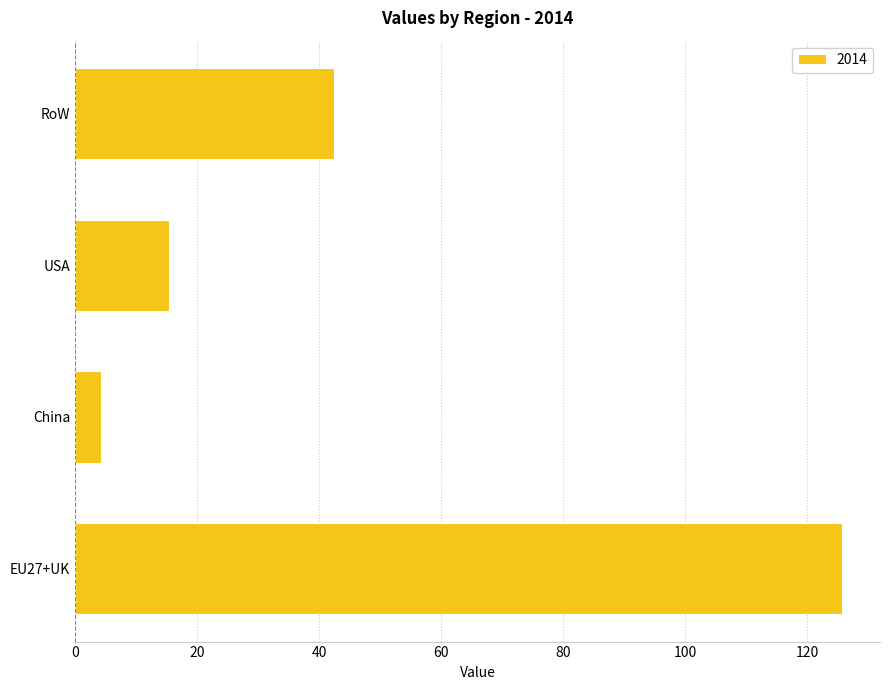

Reading bottom to top, extract all data points from this chart.

125.6	4.3	15.4	42.5